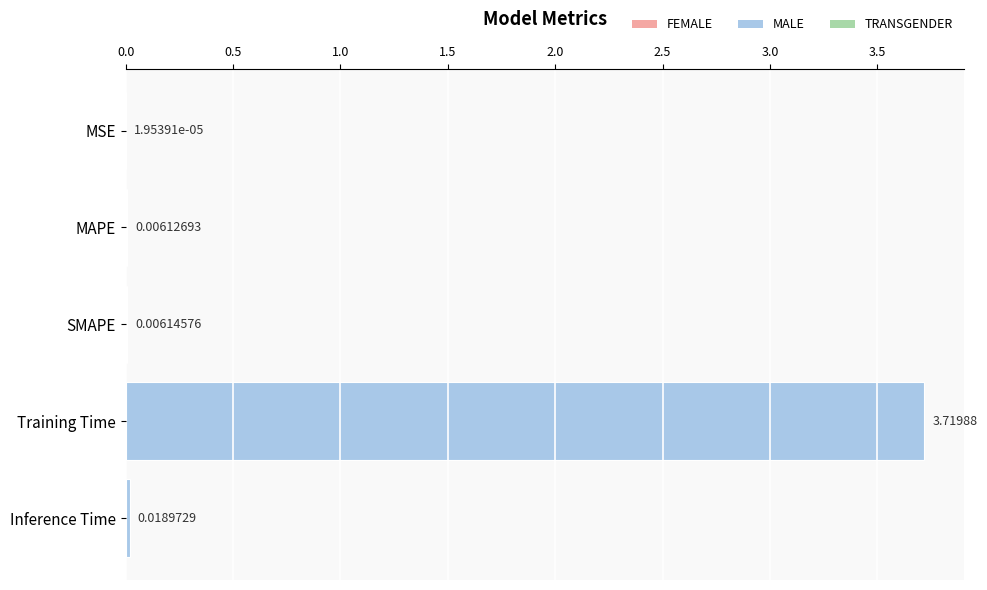

What is the sum of all values?

3.8